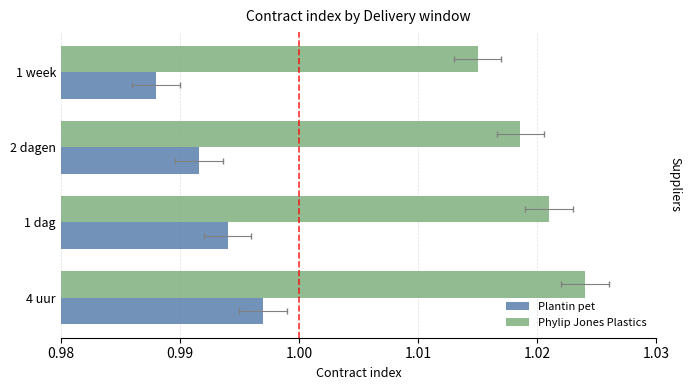

Rank the series at 2 dagen from lowest to highest value.

Plantin pet, Phylip Jones Plastics